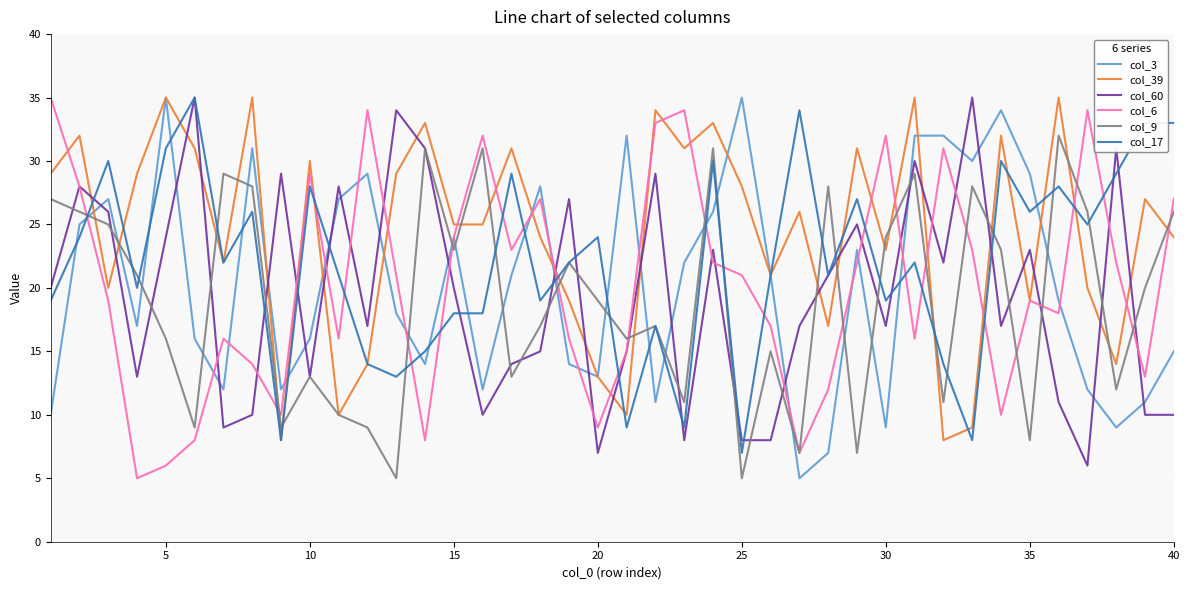

What are all the series names shown in the legend?

col_3, col_39, col_60, col_6, col_9, col_17